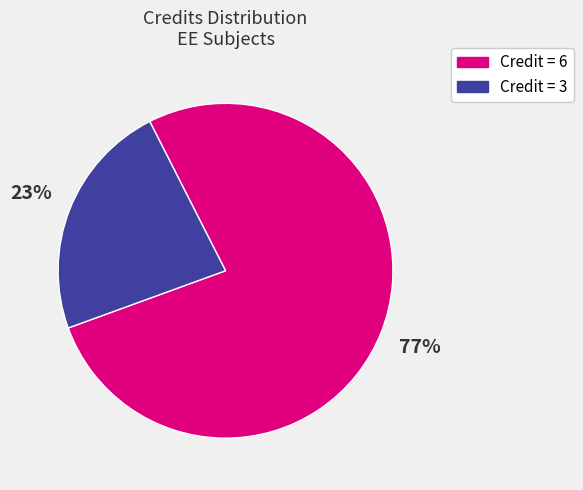

Does any single category account for the majority?

Yes